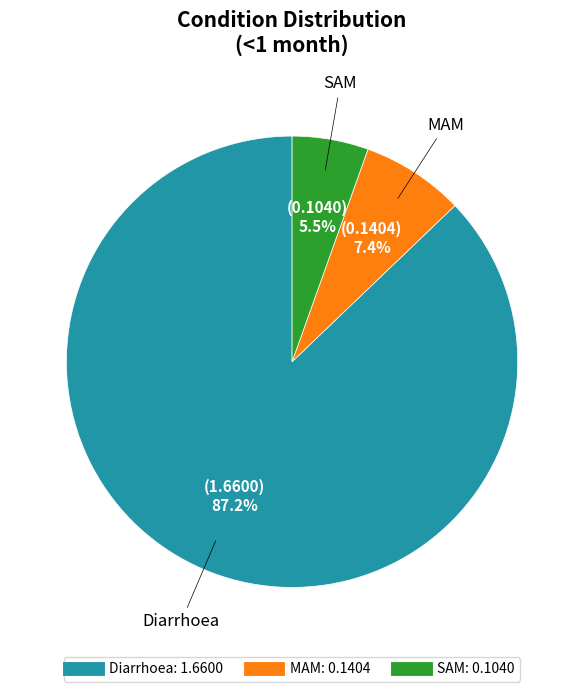

Is it true that MAM is 1% of the pie?

False